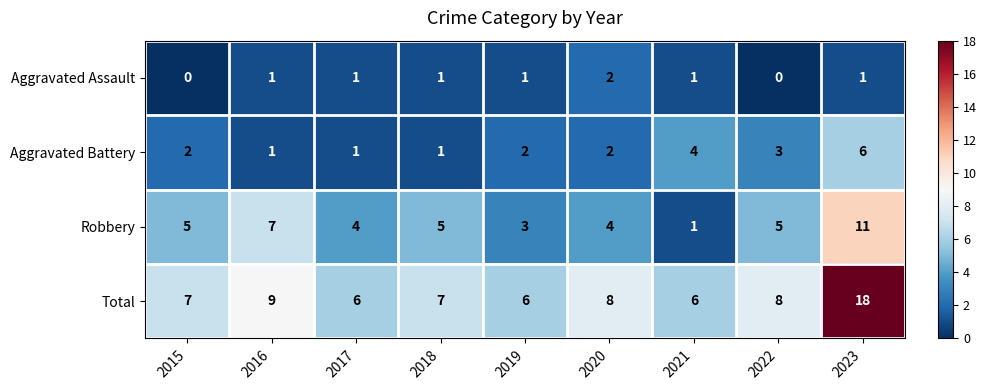

Which label corresponds to the largest value in the chart?

2023